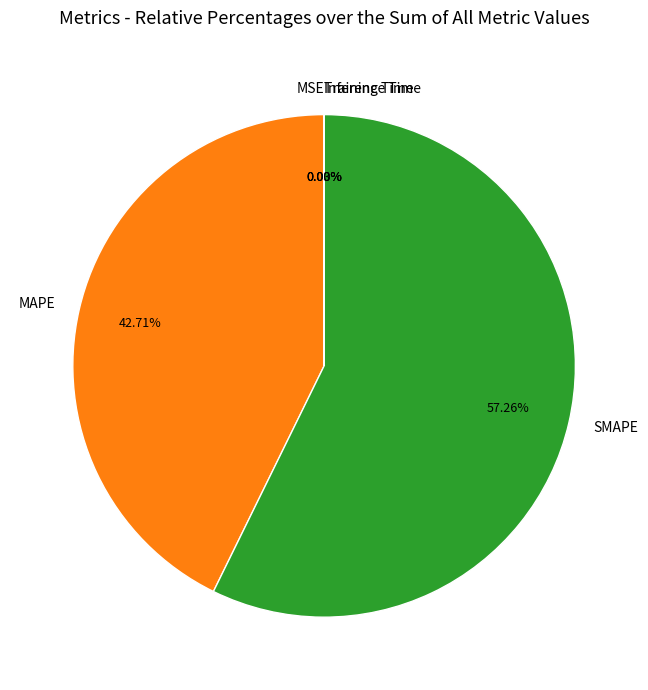

Which slice is the largest?

SMAPE